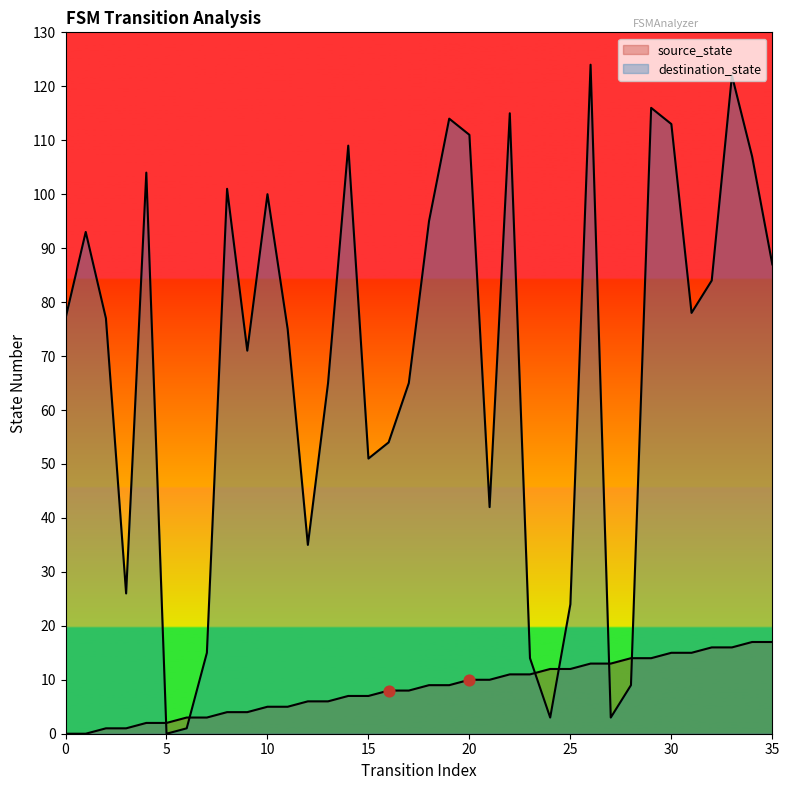

Which series contains the highest Y value?

destination_state